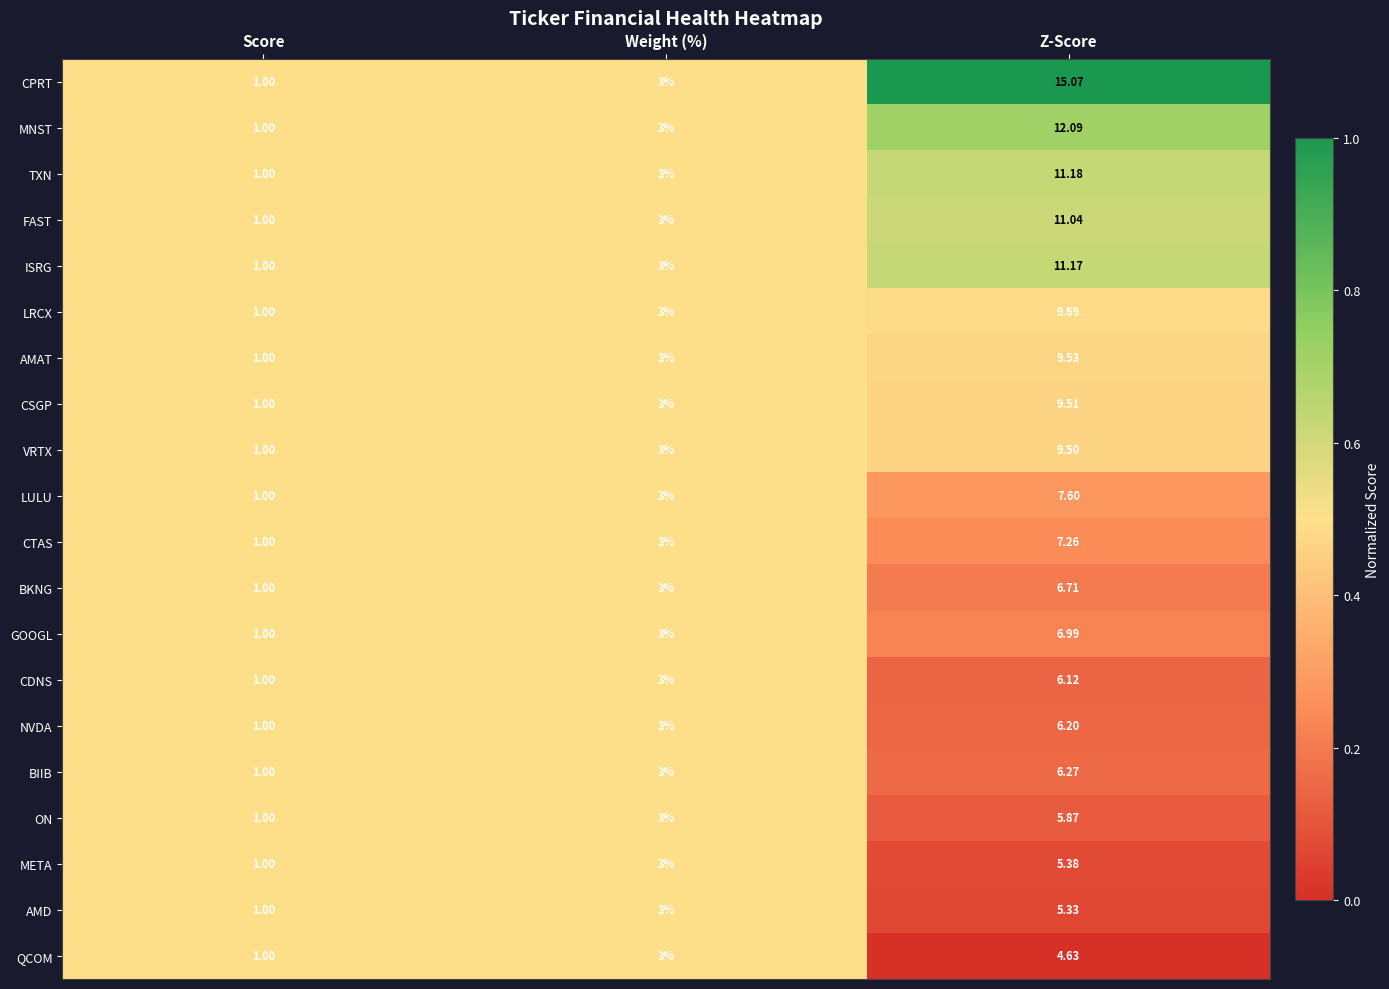

Which series changed the most between Score and Z-Score?

CPRT